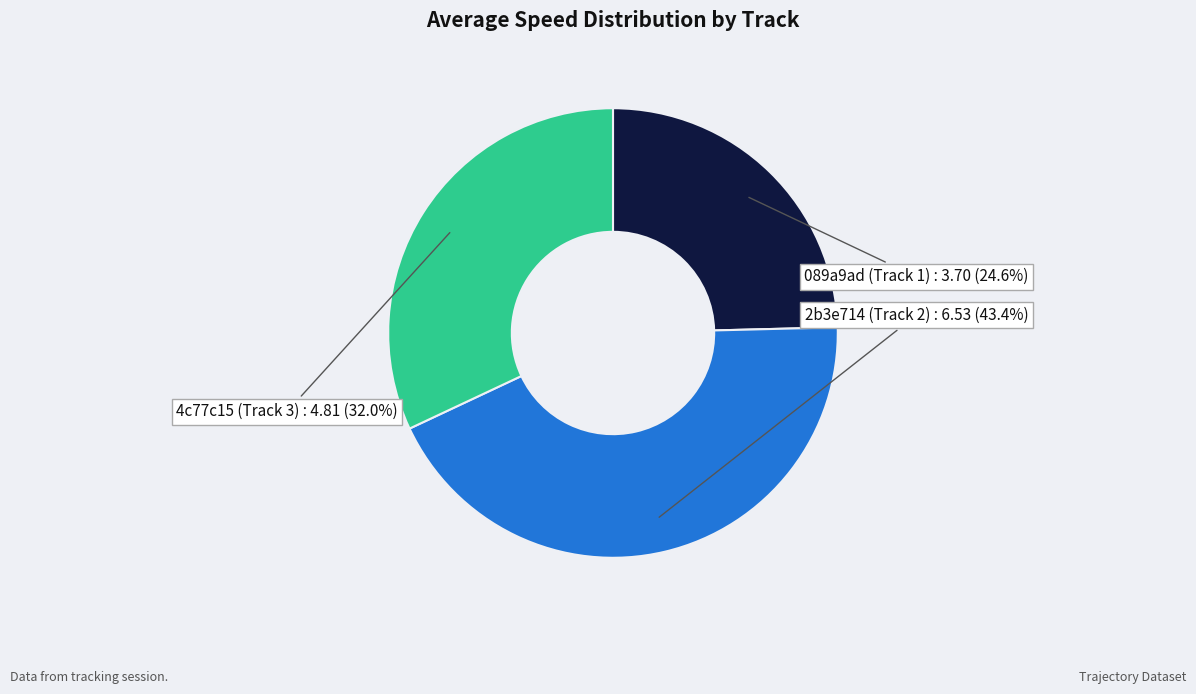

What portion of the pie excludes 2b3e714 (Track 2)?

56.6%